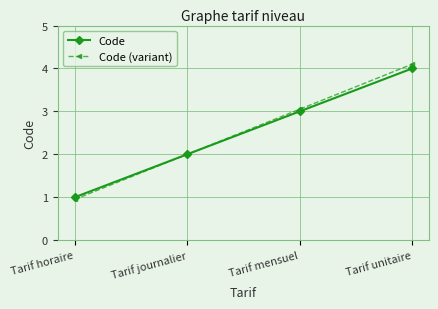

At which category is the sum across all series the highest?

Tarif unitaire